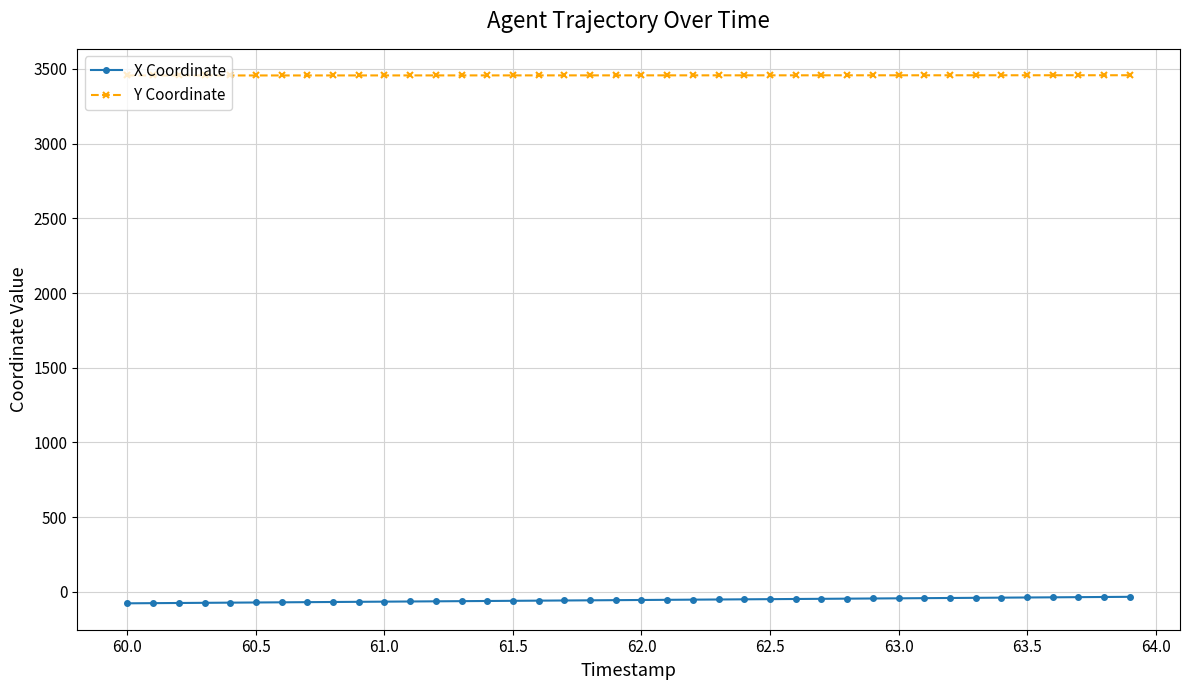

True or false: Y Coordinate and X Coordinate intersect in this chart.

False